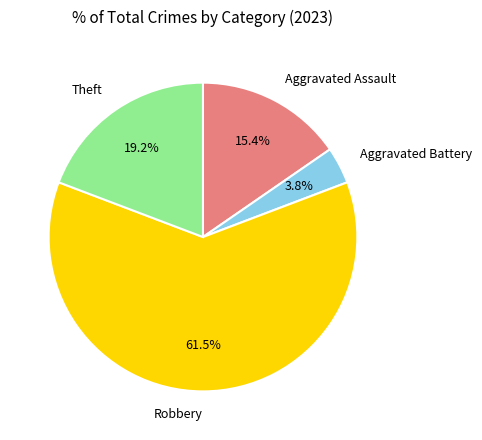

Does Aggravated Battery represent more than half of the total?

No